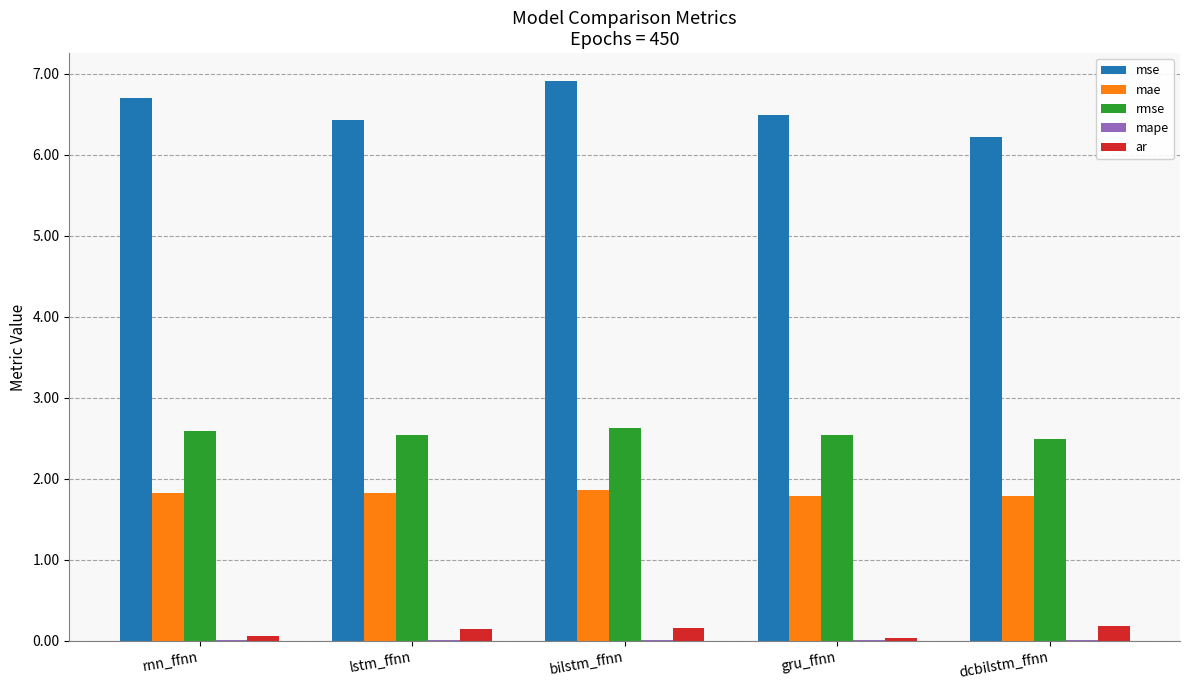

Are the bars horizontal?

No